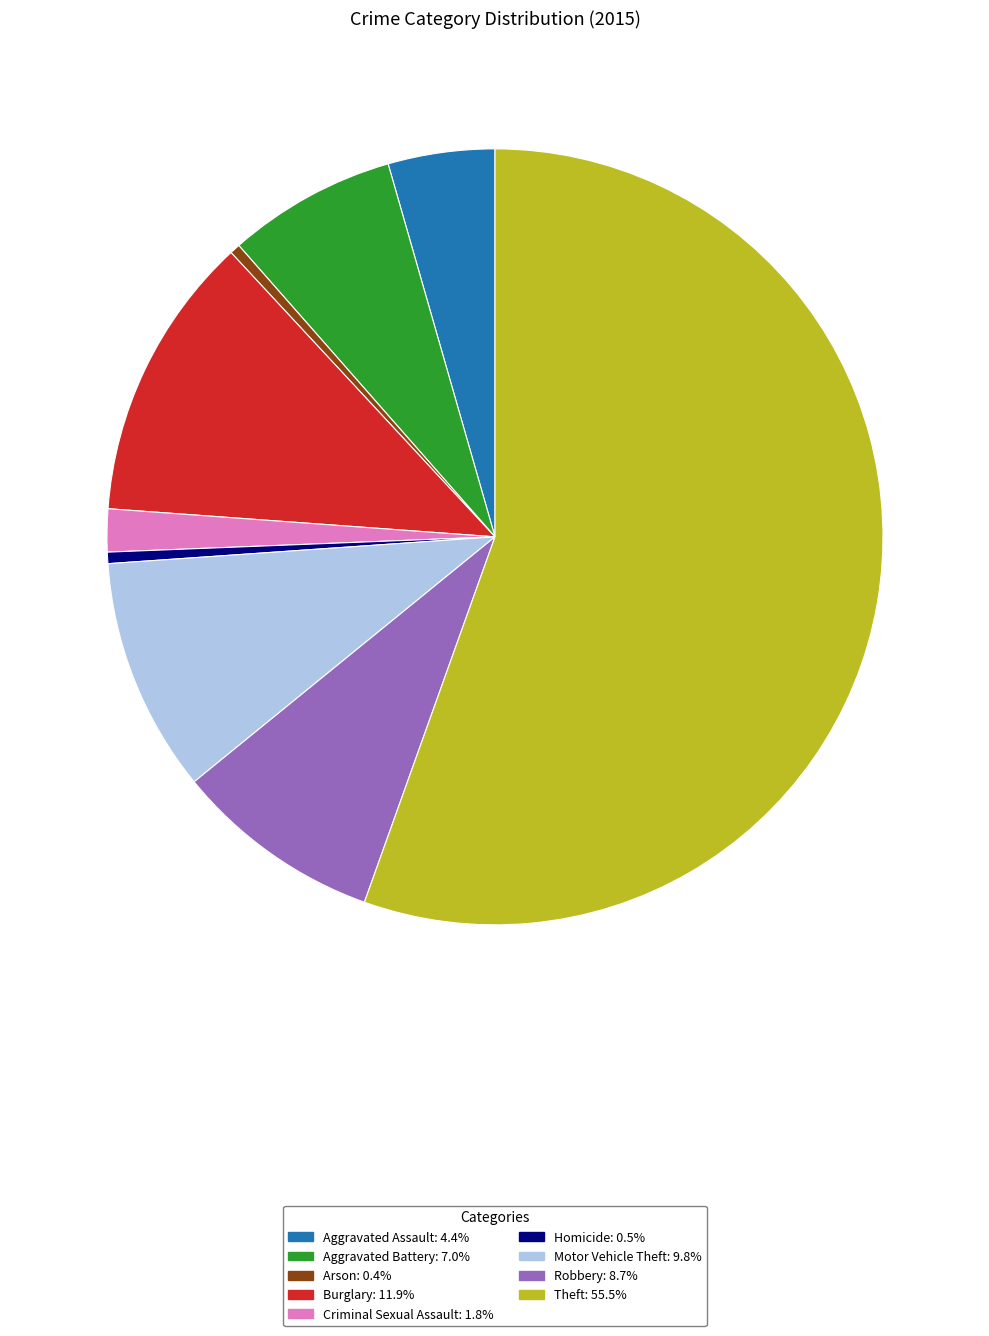

Combined, do Aggravated Battery and Aggravated Assault account for over 50%?

No